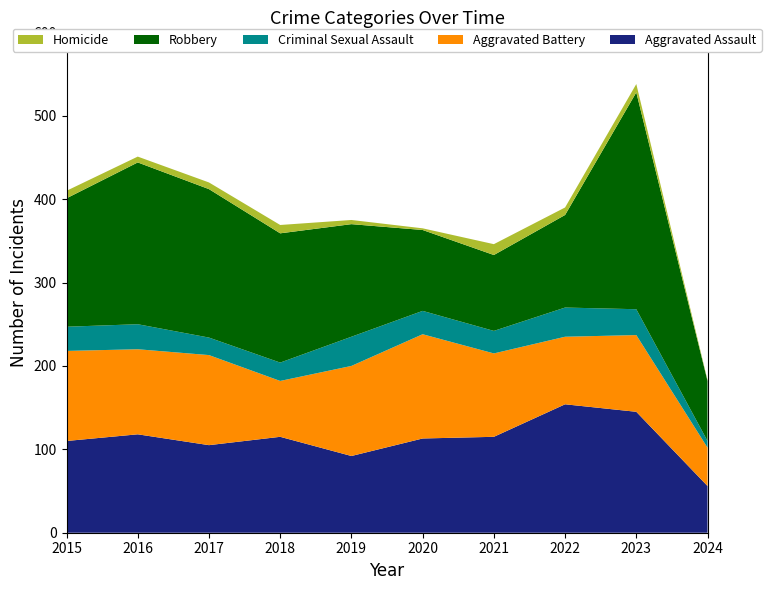

Reading left to right, transcribe all the data shown in this chart.

Aggravated Assault: 2015=110	2016=118	2017=105	2018=115	2019=92	2020=113	2021=115	2022=154	2023=145	2024=56
Aggravated Battery: 2015=108	2016=102	2017=108	2018=67	2019=108	2020=125	2021=100	2022=81	2023=92	2024=46
Criminal Sexual Assault: 2015=29	2016=30	2017=21	2018=22	2019=35	2020=28	2021=27	2022=35	2023=31	2024=8
Robbery: 2015=154	2016=194	2017=178	2018=155	2019=135	2020=97	2021=91	2022=111	2023=260	2024=72
Homicide: 2015=9	2016=7	2017=8	2018=10	2019=5	2020=2	2021=13	2022=9	2023=10	2024=1